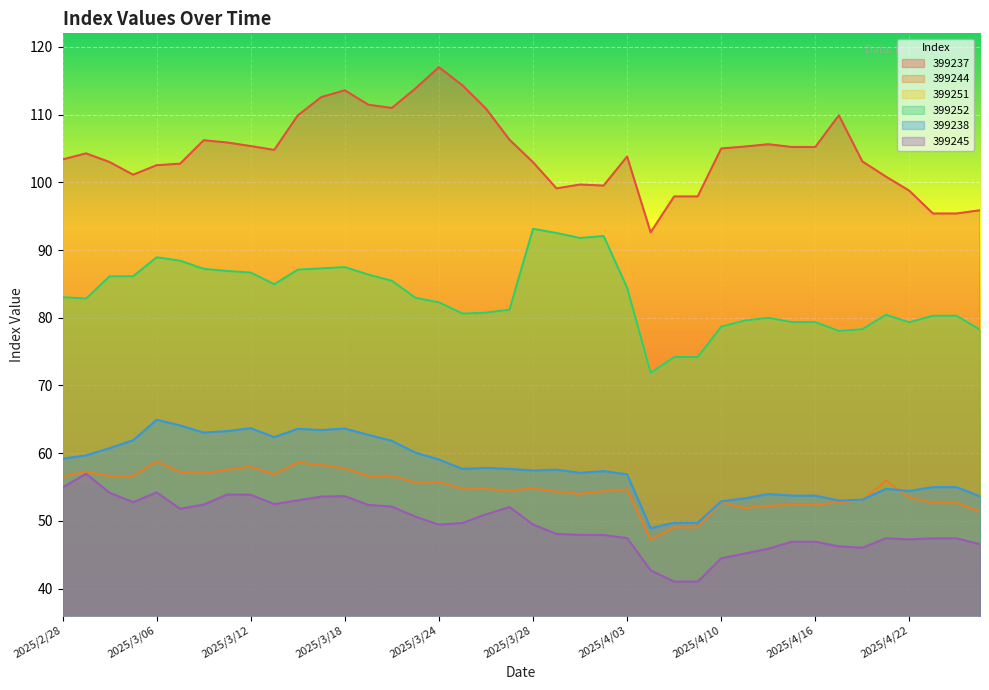

What is the label of the 20th point from the left?

2025/3/27